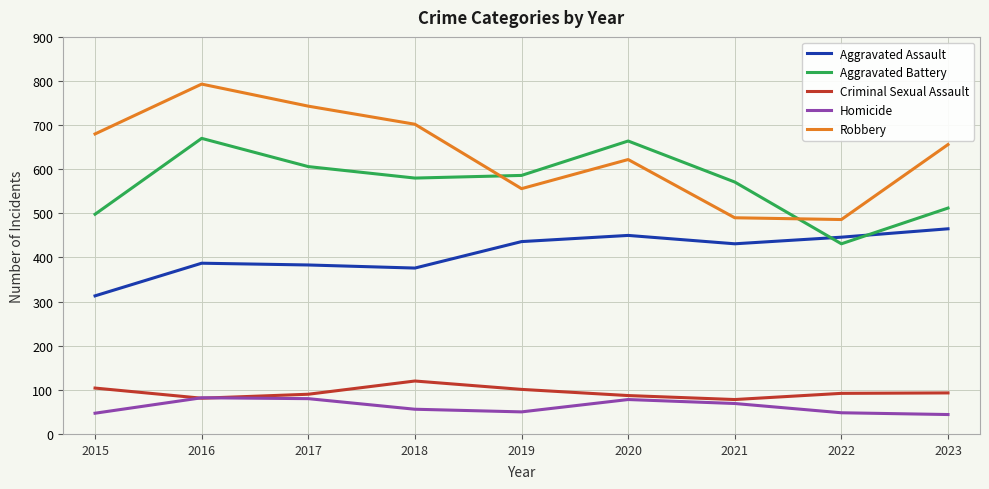

Rank the series at 2021 from highest to lowest value.

Aggravated Battery, Robbery, Aggravated Assault, Criminal Sexual Assault, Homicide